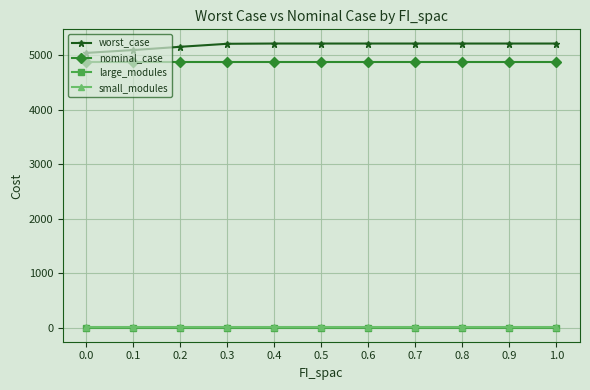

True or false: worst_case and small_modules intersect in this chart.

False